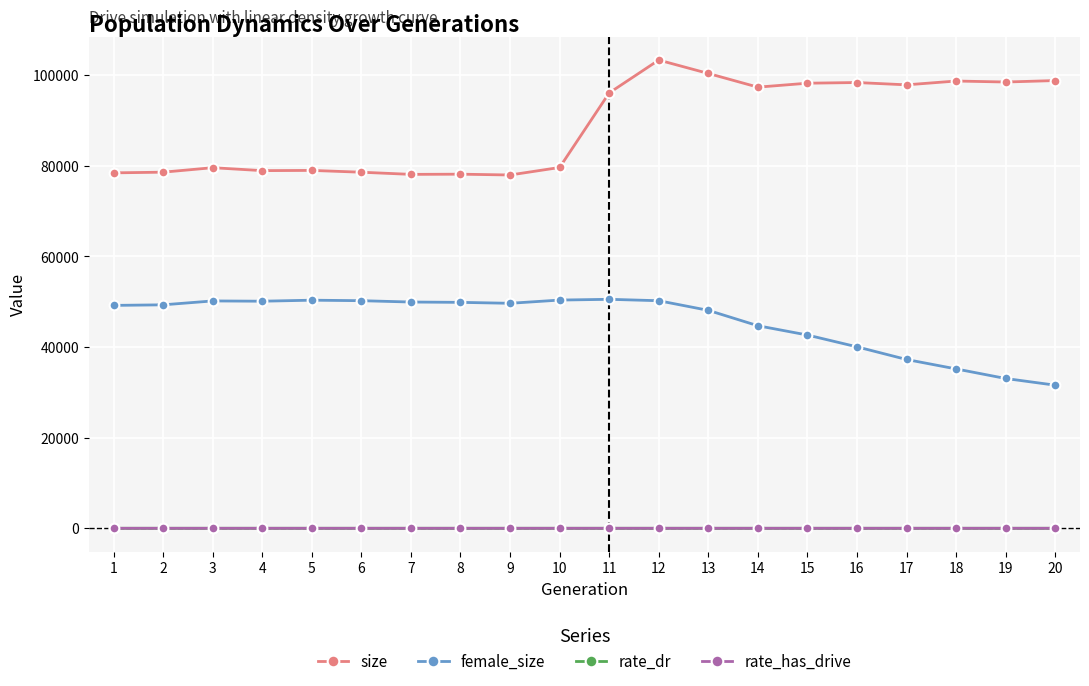

True or false: female_size has more than 0 interior local peaks.

True